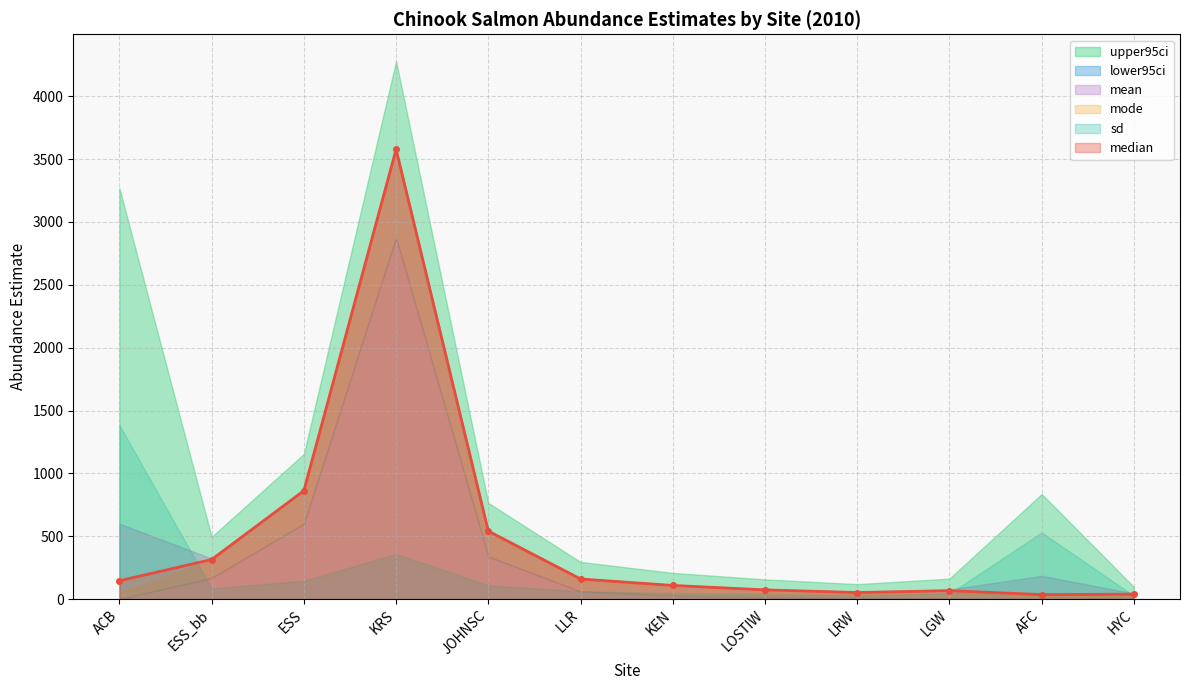

What is the difference between the maximum and minimum values in the upper95ci series?

4182.2